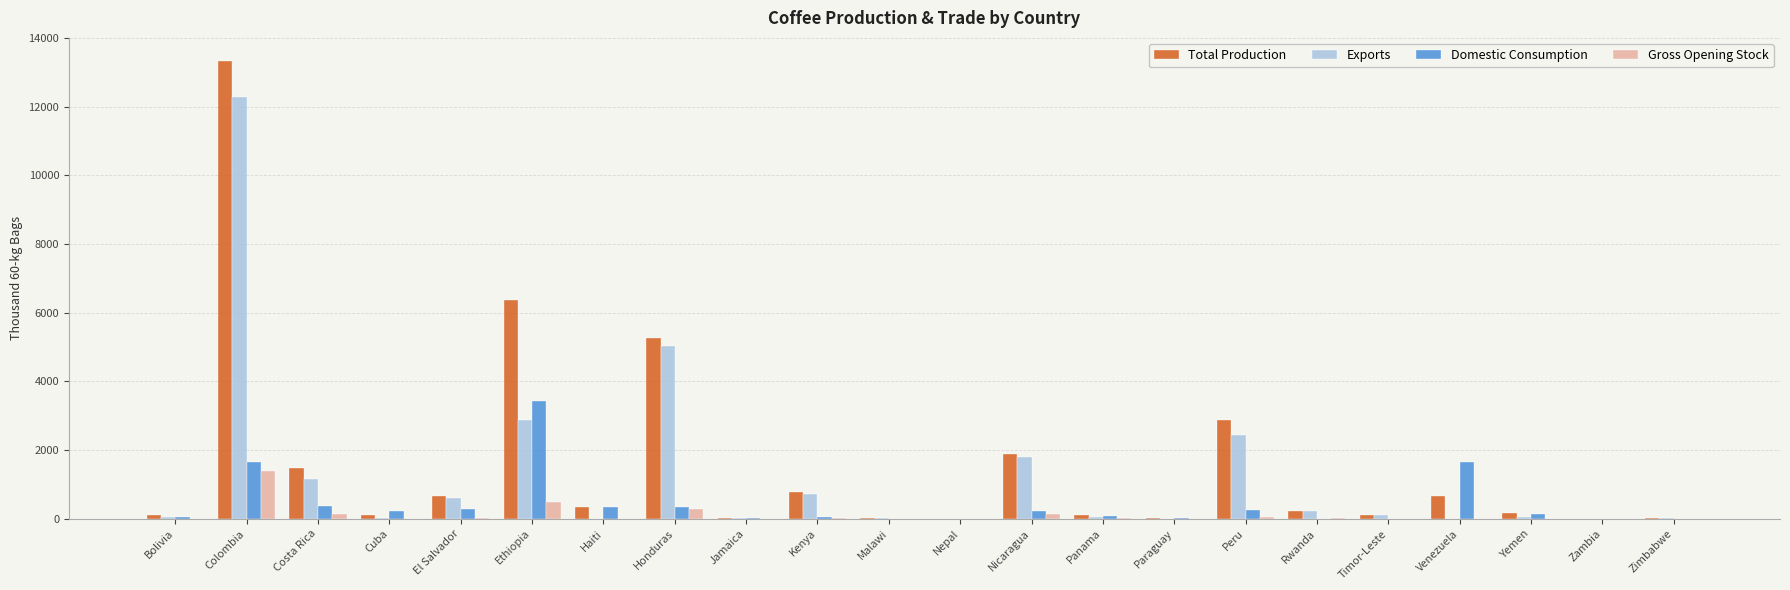

At which category does the chart reach its peak across all series?

Colombia